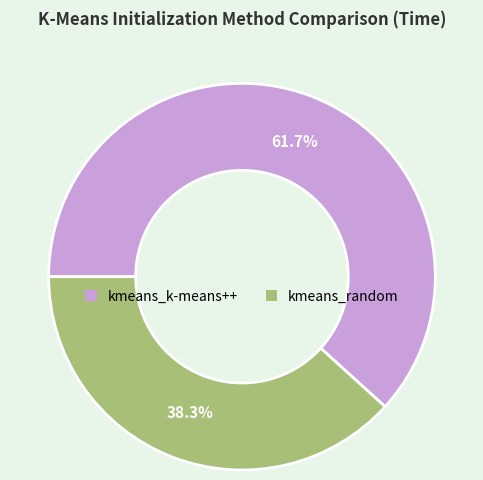

To the nearest percent, what portion does kmeans_k-means++ represent?

62%